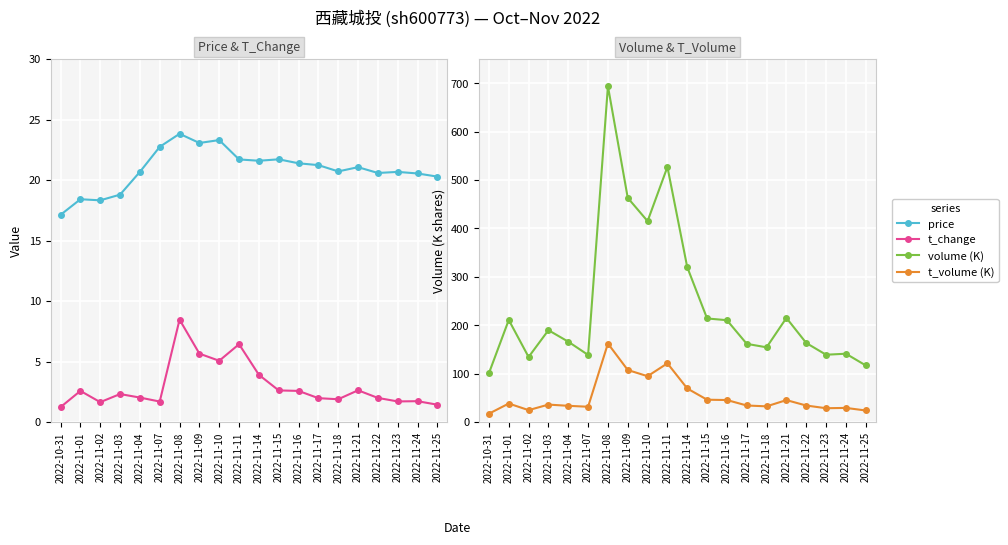

Does the chart display data point markers on the line(s)?

Yes